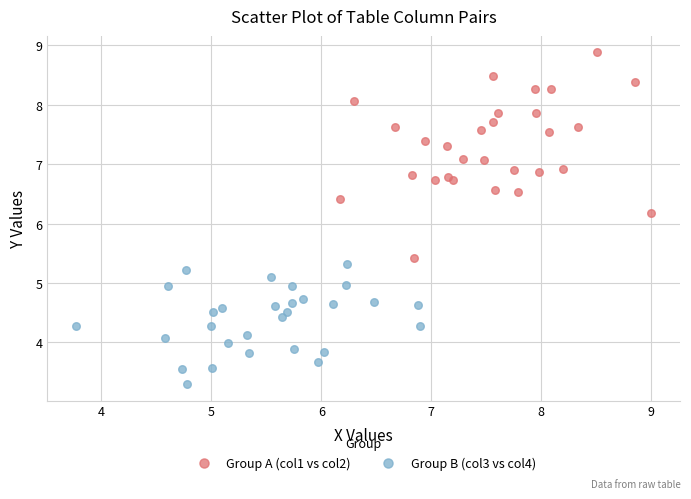

Which series reaches the minimum Y coordinate?

Group B (col3 vs col4)